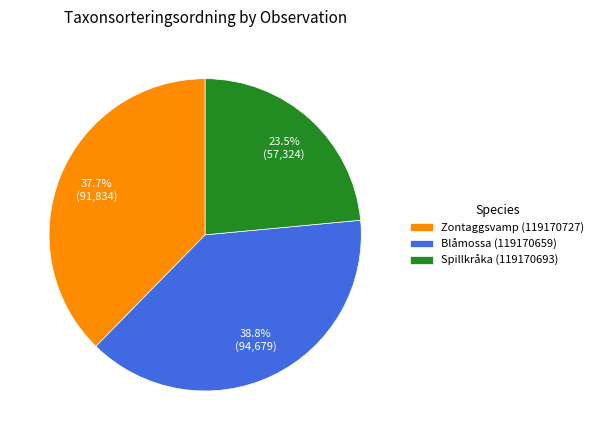

Between Zontaggsvamp (119170727) and Blåmossa (119170659), which is larger?

Blåmossa (119170659)